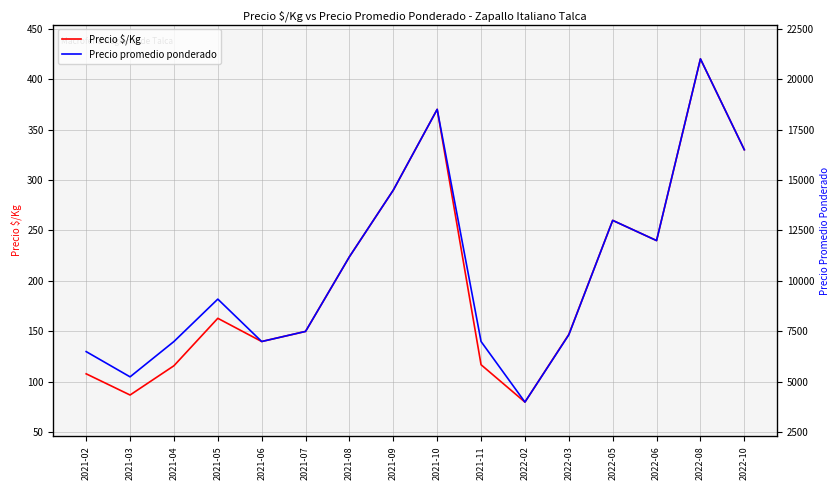

At how many categories does at least one series exceed 618?

16